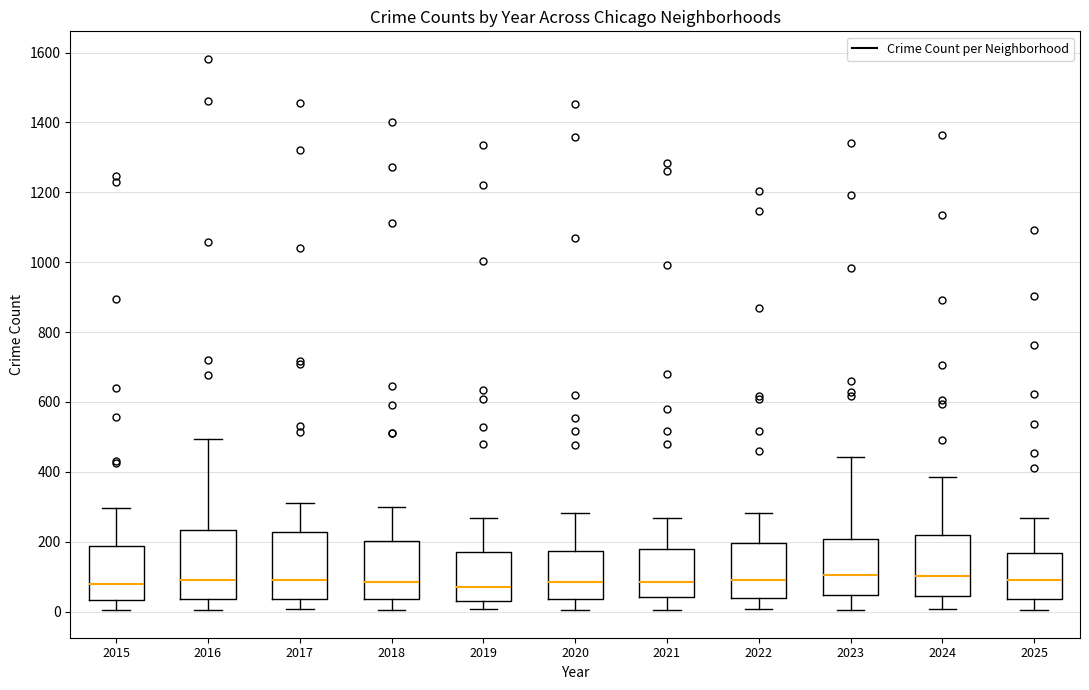

Reading left to right, read every box against the y-axis: the position of its median line, the range the box covers, and the ends of its whiskers. The values are not printed on the chart, so give them approximately, as read against the axis.

2015: median 80, box 40 to 180, whiskers 0 to 300
2016: median 100, box 40 to 240, whiskers 0 to 500
2017: median 100, box 40 to 220, whiskers 0 to 320
2018: median 80, box 40 to 200, whiskers 0 to 300
2019: median 80, box 20 to 180, whiskers 0 to 260
2020: median 80, box 40 to 180, whiskers 0 to 280
2021: median 80, box 40 to 180, whiskers 0 to 260
2022: median 100, box 40 to 200, whiskers 0 to 280
2023: median 100, box 40 to 200, whiskers 0 to 440
2024: median 100, box 40 to 220, whiskers 0 to 380
2025: median 100, box 40 to 160, whiskers 0 to 260